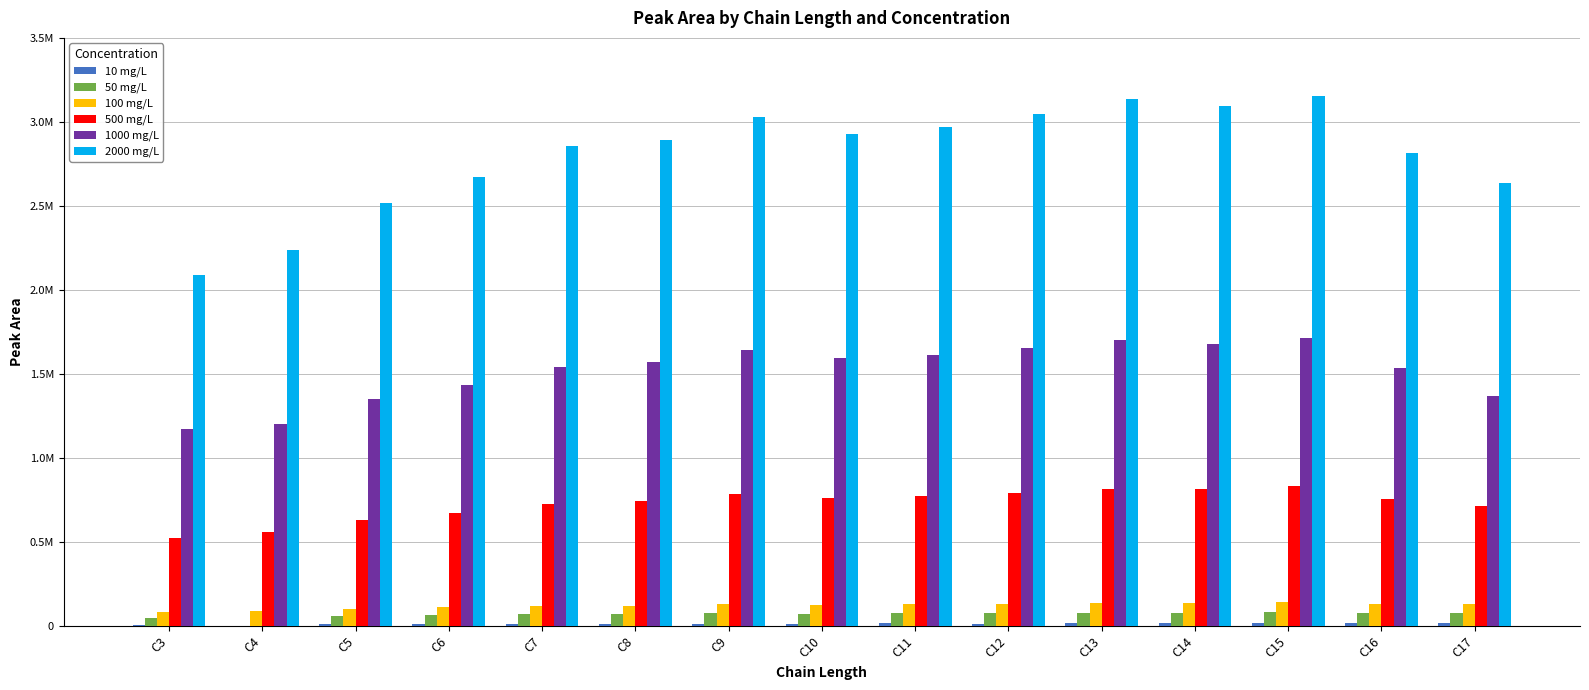

Which series changed the most between C13 and C16?

2000 mg/L